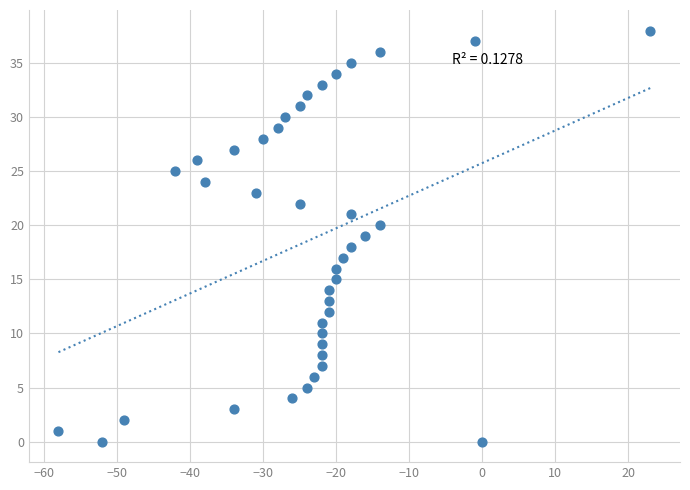

What is the range of Y values (max minus min)?

38